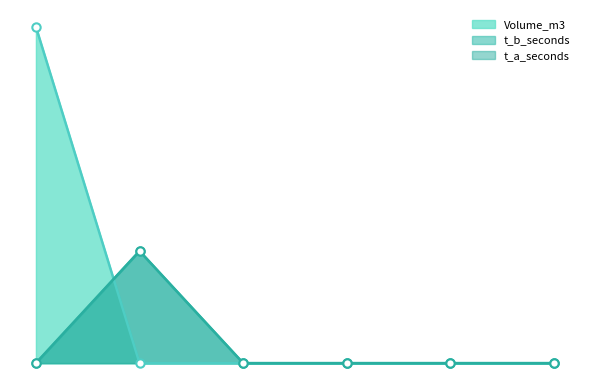

Reading left to right, list all the values displayed in this chart.

Volume_m3: 0=3	1=0	2=0	3=0	4=0	5=0
t_b_seconds: 0=0	1=1	2=0	3=0	4=0	5=0
t_a_seconds: 0=0	1=1	2=0	3=0	4=0	5=0